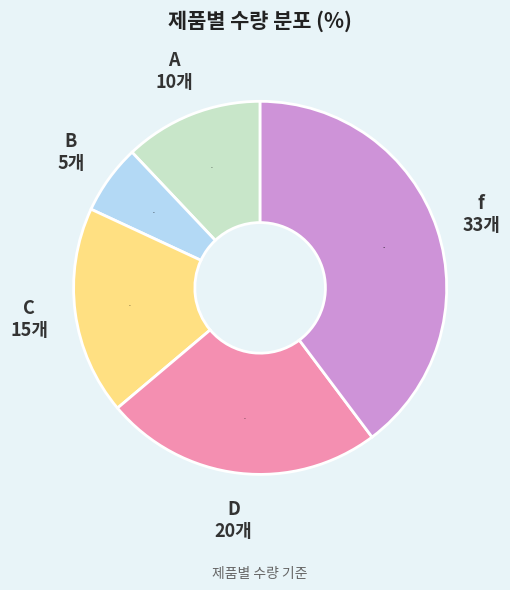

Is there any slice that represents more than half of the pie?

No